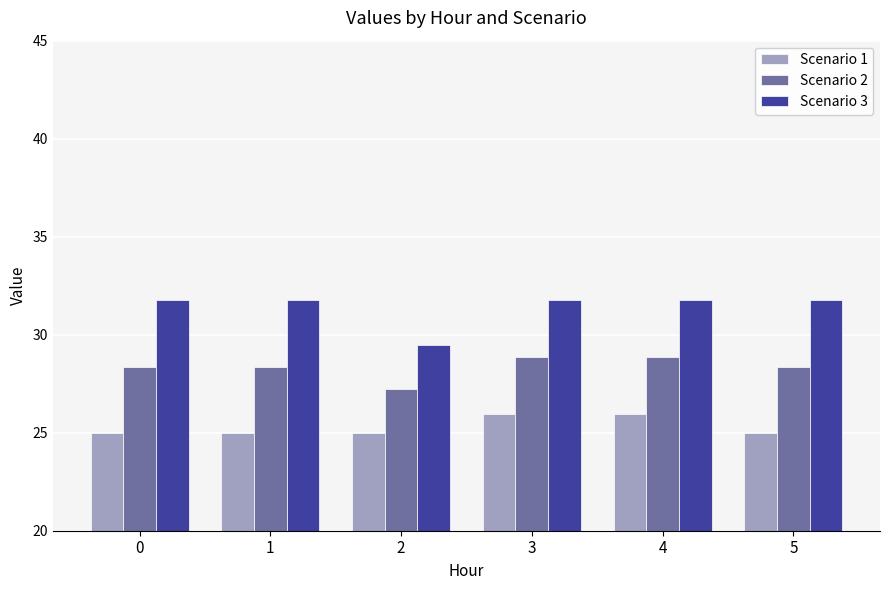

What is the smallest value displayed?

25.0